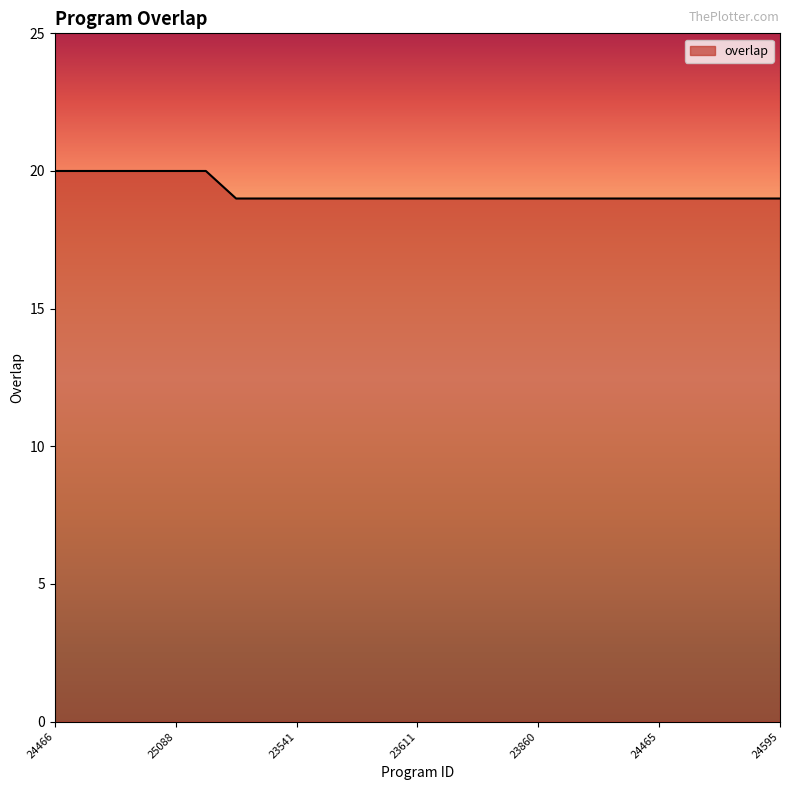

What is the smallest value displayed?

19